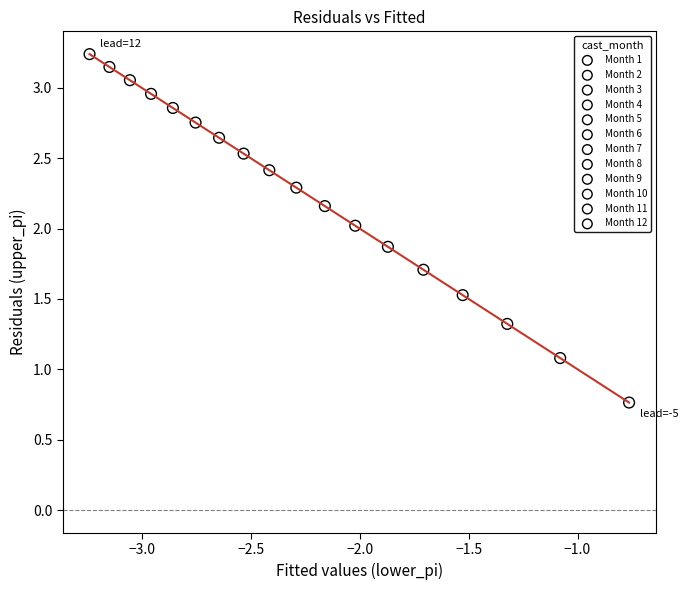

What are all the series names shown in the legend?

Month 1, Month 2, Month 3, Month 4, Month 5, Month 6, Month 7, Month 8, Month 9, Month 10, Month 11, Month 12